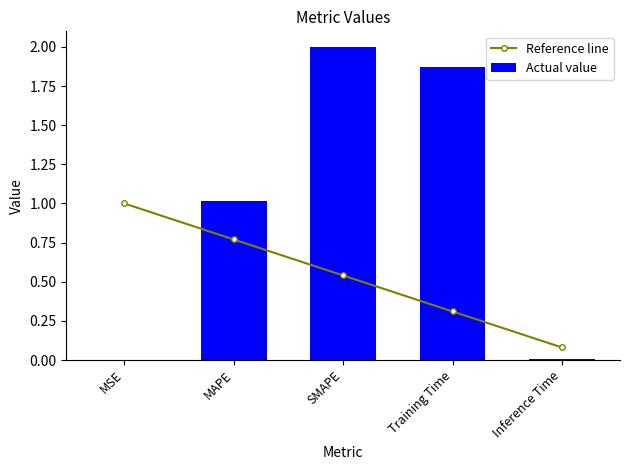

What is the sum of the Reference line values at MSE and Training Time?

1.3